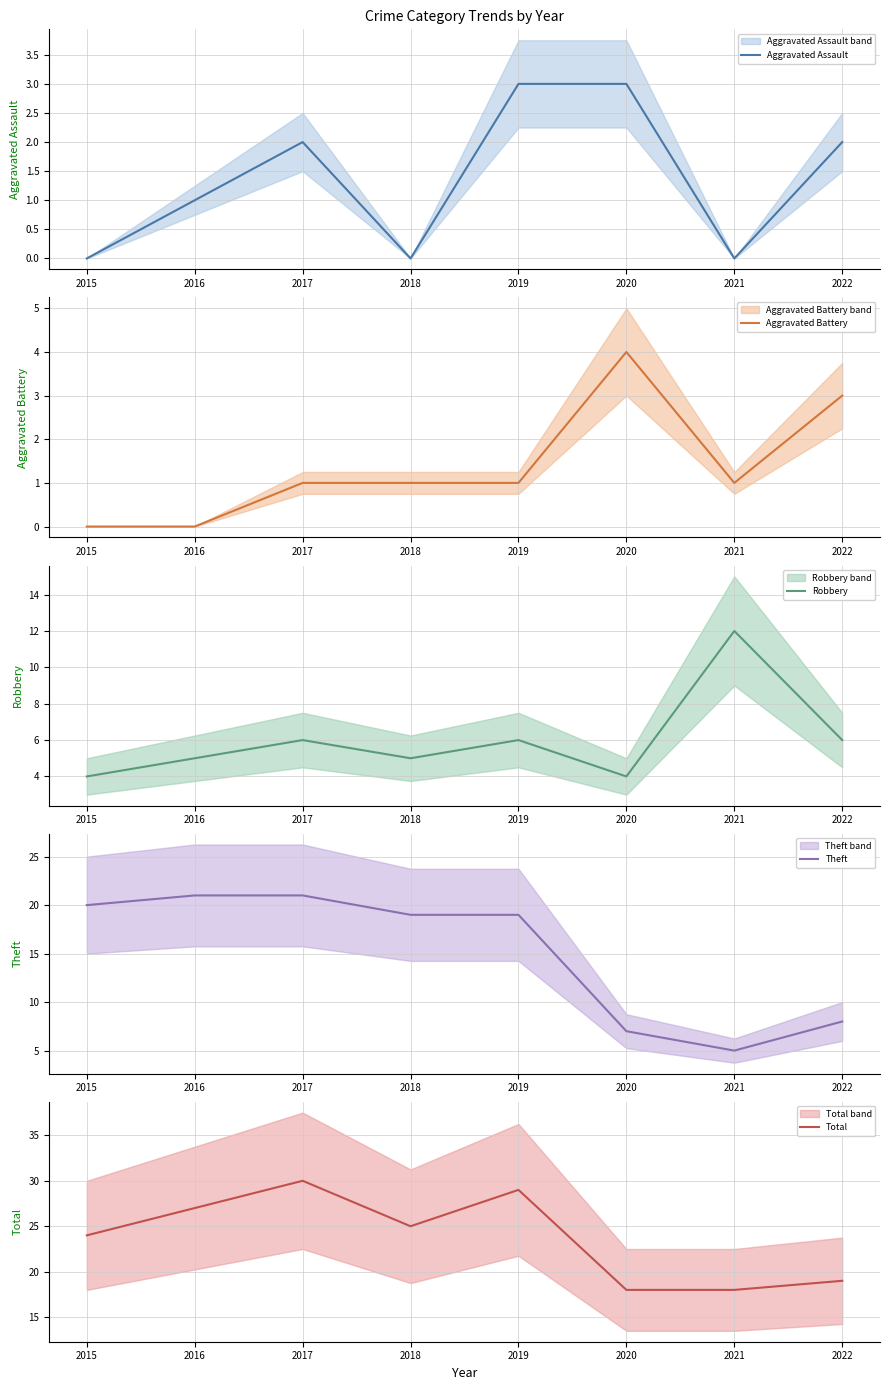

At which label does Aggravated Battery reach its minimum?

2015